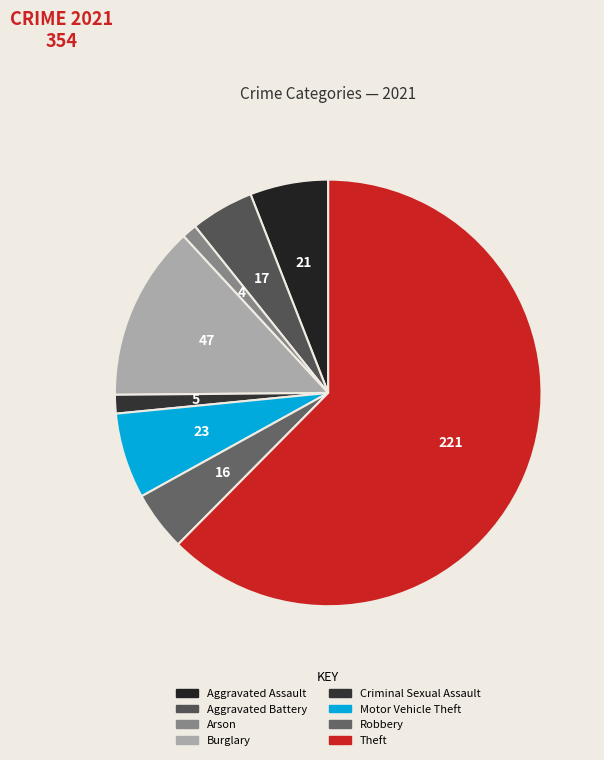

Which slice is the largest?

Theft